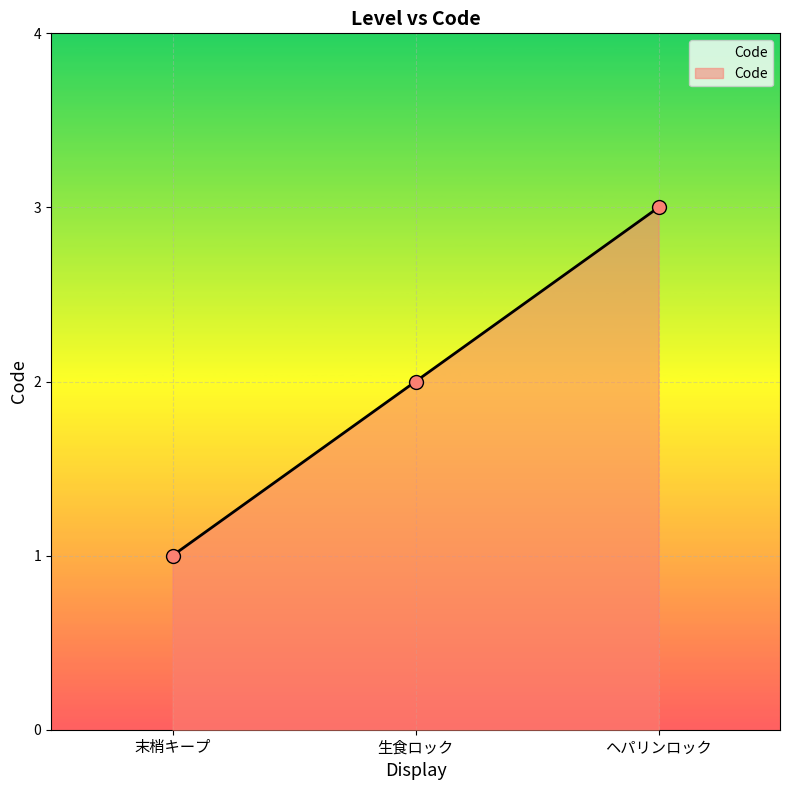

What is the change in value from 末梢キープ to ヘパリンロック?

+2